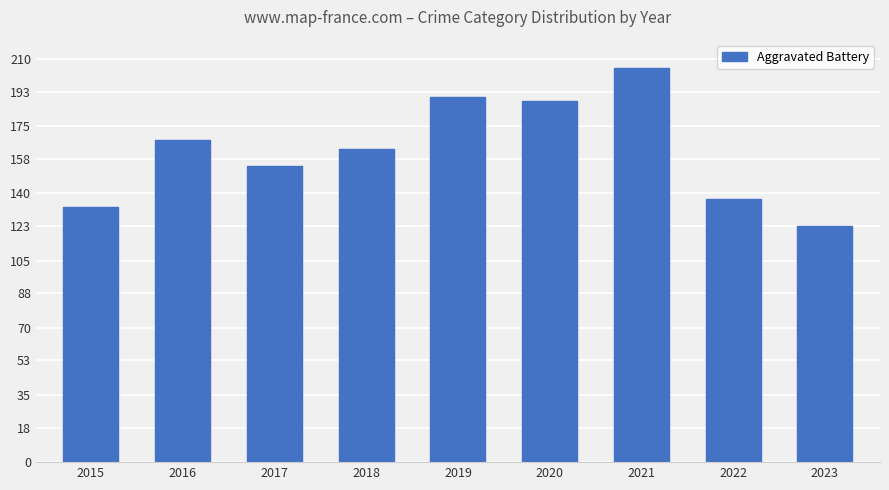

What is the change in value from 2020 to 2022?

-51